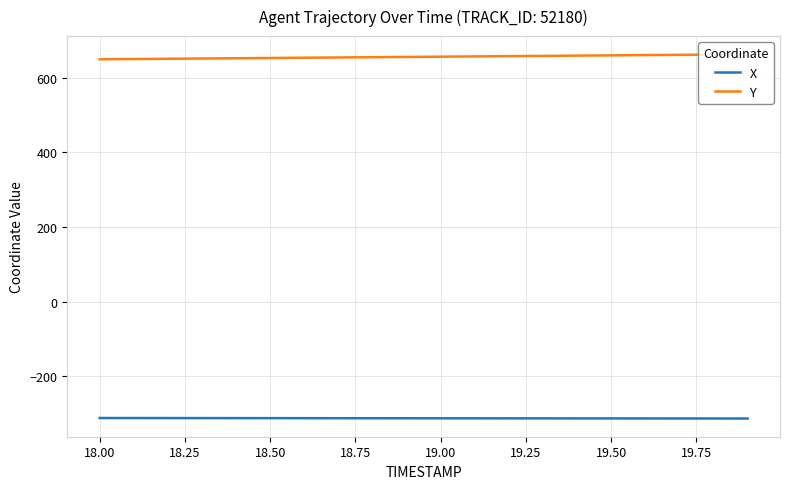

What is the maximum value for X?

-311.6